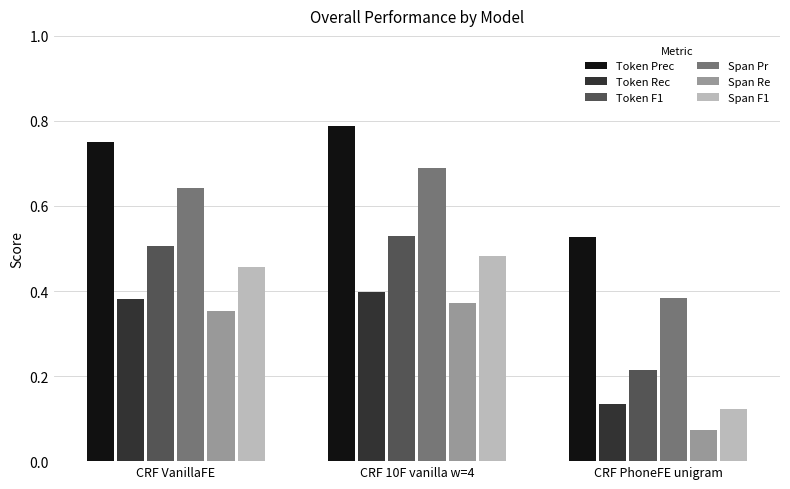

How many Token Rec values are between 0 and 1?

3